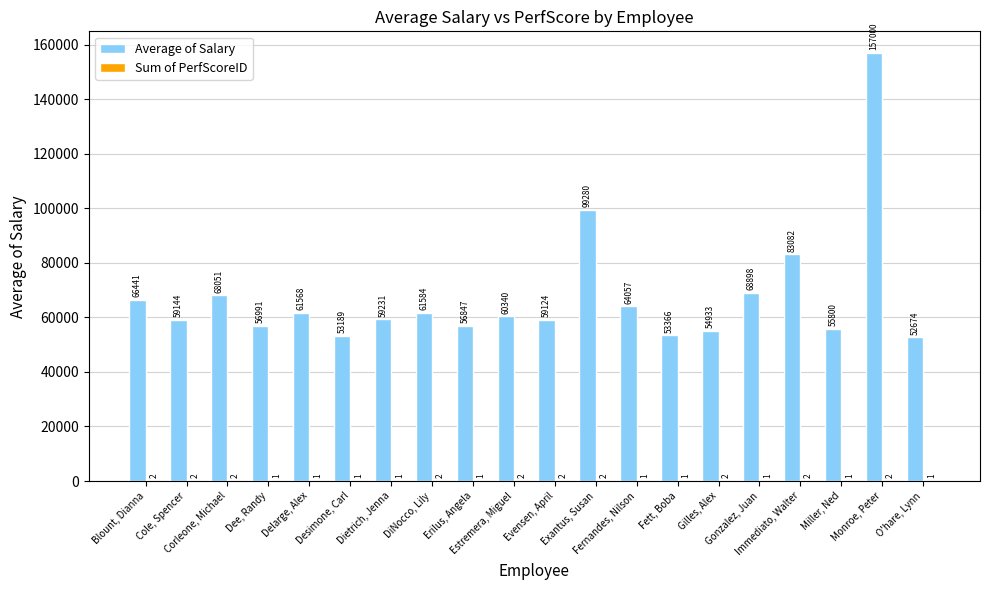

At Blount, Dianna, list the series in order from largest to smallest.

Average of Salary, Sum of PerfScoreID